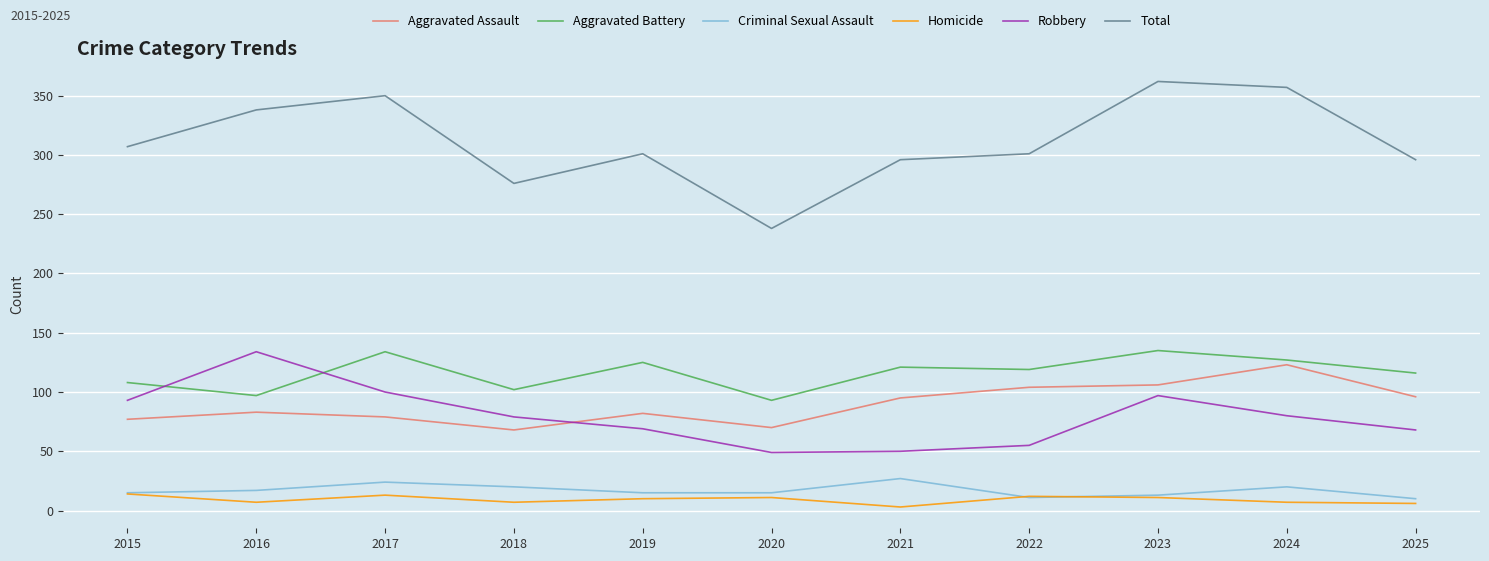

Is the value of Aggravated Assault at 2024 greater than the value of Robbery at 2018?

Yes